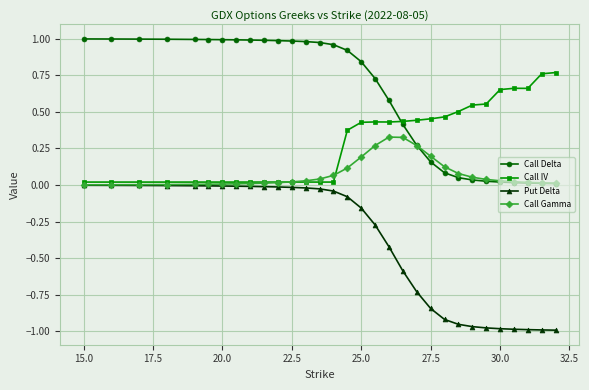

Which series has the largest total across all categories?

Call Delta